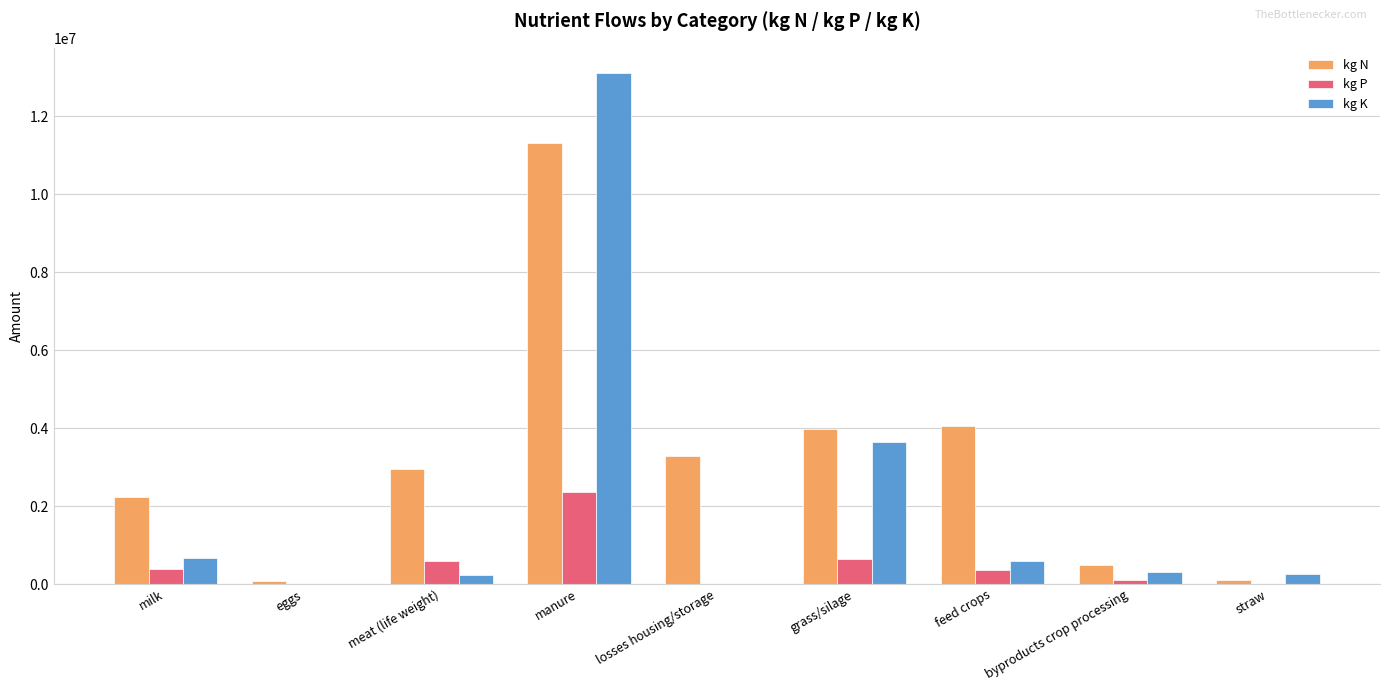

Which series changed the most between losses housing/storage and grass/silage?

kg K